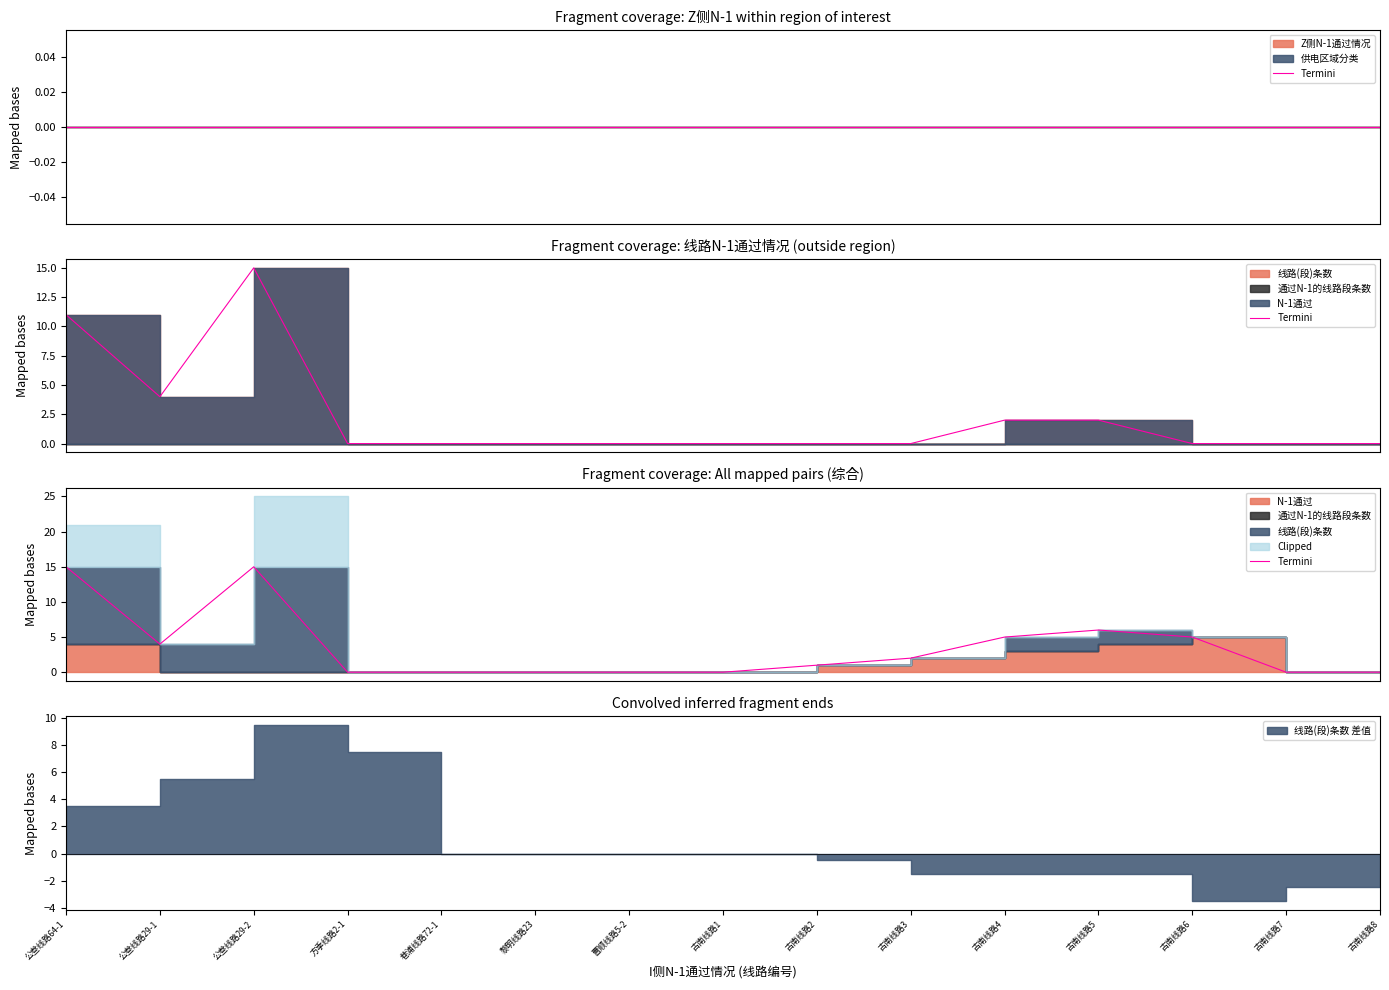

How many values exceed 1?

7